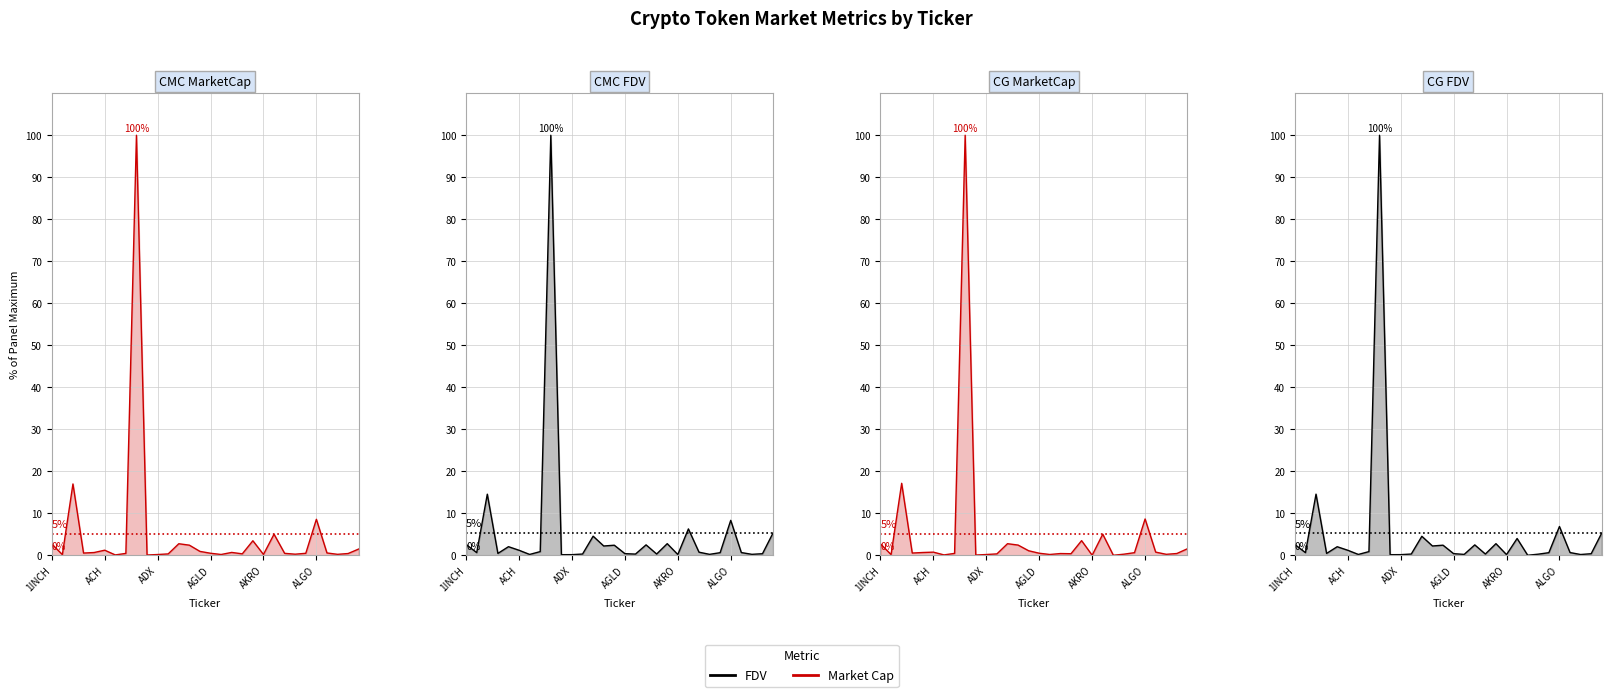

Reading left to right, transcribe all the data shown in this chart.

CMC_MarketCap: 2.7	0.2	17.0	0.5	0.6	1.2	0.1	0.4	100.0	0.1	0.2	0.3	2.7	2.4	0.9	0.5	0.2	0.7	0.3	3.5	0.2	5.0	0.5	0.3	0.5	8.6	0.5	0.2	0.4	1.5
CMC_FDV: 2.6	0.6	14.5	0.4	2.0	1.2	0.2	0.9	100.0	0.1	0.1	0.3	4.5	2.2	2.4	0.4	0.3	2.5	0.3	2.8	0.2	6.3	0.7	0.2	0.6	8.3	0.6	0.2	0.4	5.3
CG_MarketCap: 2.7	0.2	17.1	0.5	0.7	0.7	0.1	0.4	100.0	0.1	0.2	0.3	2.8	2.4	1.1	0.5	0.2	0.4	0.4	3.5	0.0	5.0	0.0	0.3	0.6	8.6	0.7	0.2	0.4	1.5
CG_FDV: 2.6	0.6	14.5	0.4	2.0	1.2	0.2	0.9	100.0	0.1	0.1	0.3	4.5	2.2	2.4	0.4	0.2	2.5	0.3	2.8	0.2	4.0	0.0	0.3	0.6	6.8	0.6	0.2	0.4	5.3